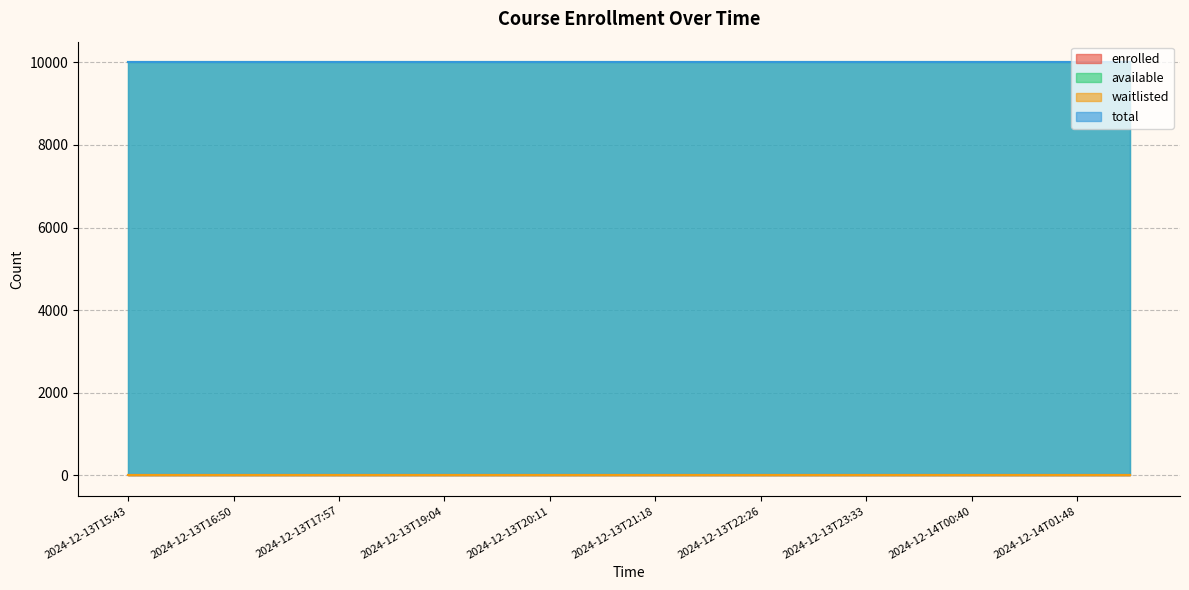

Which series has the widest spread of values?

enrolled